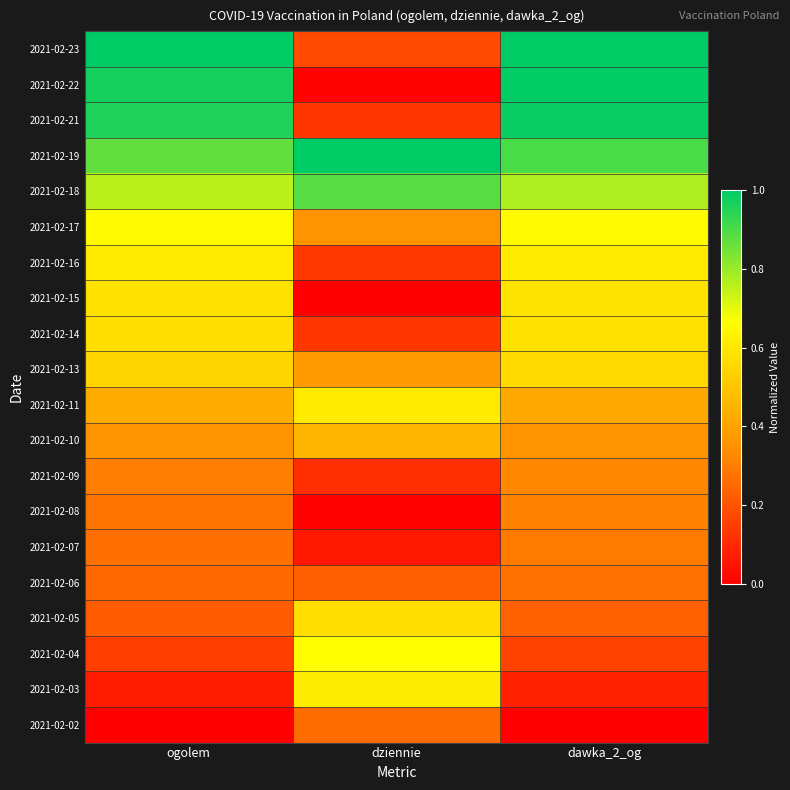

Reading left to right, extract all data points from this chart.

2021-02-02: ogolem=0.0	dziennie=0.3	dawka_2_og=0.0
2021-02-03: ogolem=0.1	dziennie=0.6	dawka_2_og=0.1
2021-02-04: ogolem=0.2	dziennie=0.7	dawka_2_og=0.2
2021-02-05: ogolem=0.2	dziennie=0.6	dawka_2_og=0.2
2021-02-06: ogolem=0.3	dziennie=0.2	dawka_2_og=0.3
2021-02-07: ogolem=0.3	dziennie=0.1	dawka_2_og=0.3
2021-02-08: ogolem=0.3	dziennie=0.0	dawka_2_og=0.3
2021-02-09: ogolem=0.3	dziennie=0.1	dawka_2_og=0.3
2021-02-10: ogolem=0.4	dziennie=0.5	dawka_2_og=0.4
2021-02-11: ogolem=0.4	dziennie=0.6	dawka_2_og=0.4
2021-02-13: ogolem=0.5	dziennie=0.4	dawka_2_og=0.6
2021-02-14: ogolem=0.6	dziennie=0.1	dawka_2_og=0.6
2021-02-15: ogolem=0.6	dziennie=0.0	dawka_2_og=0.6
2021-02-16: ogolem=0.6	dziennie=0.1	dawka_2_og=0.6
2021-02-17: ogolem=0.7	dziennie=0.4	dawka_2_og=0.7
2021-02-18: ogolem=0.8	dziennie=0.9	dawka_2_og=0.8
2021-02-19: ogolem=0.9	dziennie=1.0	dawka_2_og=0.9
2021-02-21: ogolem=1.0	dziennie=0.1	dawka_2_og=1.0
2021-02-22: ogolem=1.0	dziennie=0.0	dawka_2_og=1.0
2021-02-23: ogolem=1.0	dziennie=0.2	dawka_2_og=1.0